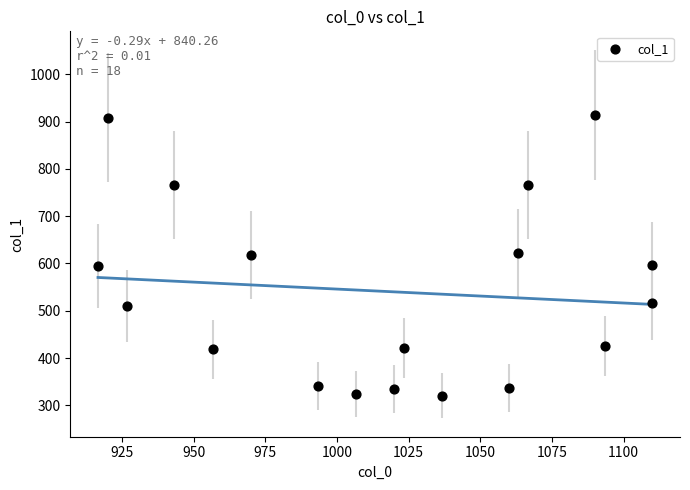

What is the range of X values (max minus min)?

193.3